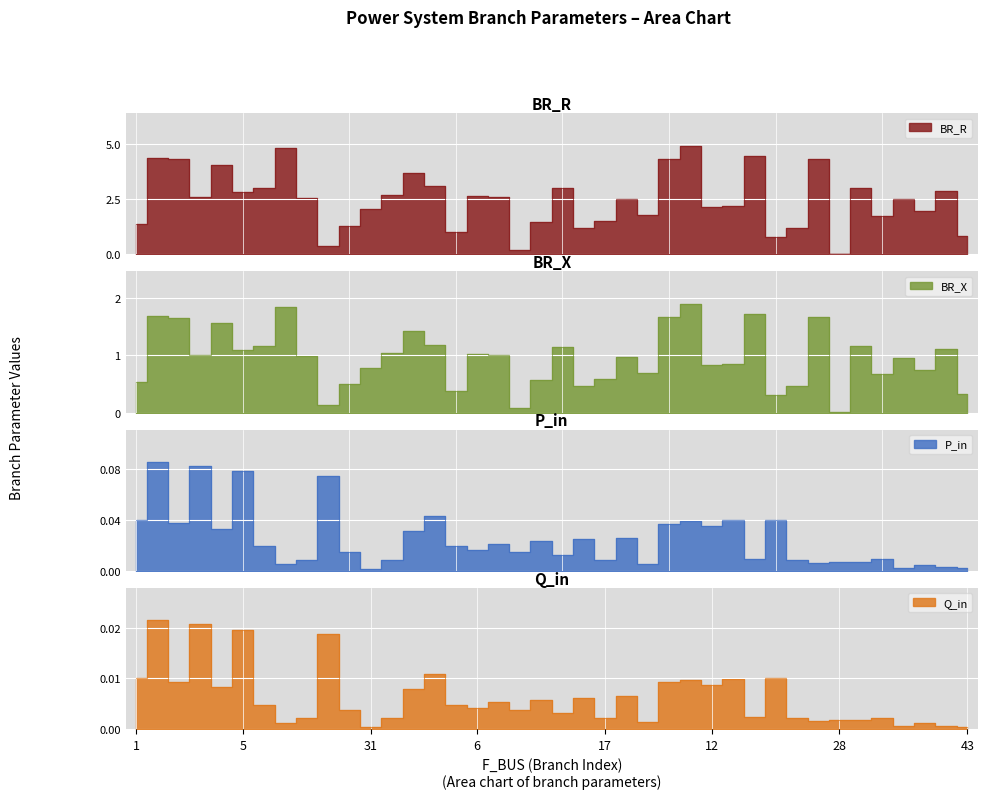

How many series are shown in this chart?

4